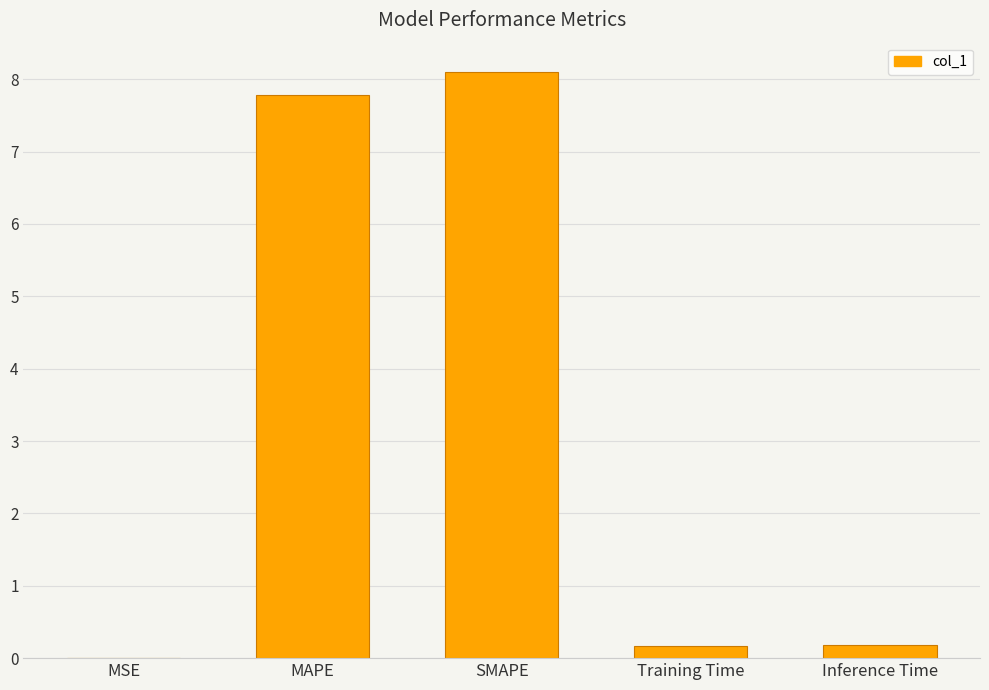

Approximately how many times larger is the value at MAPE compared to SMAPE?

1.0